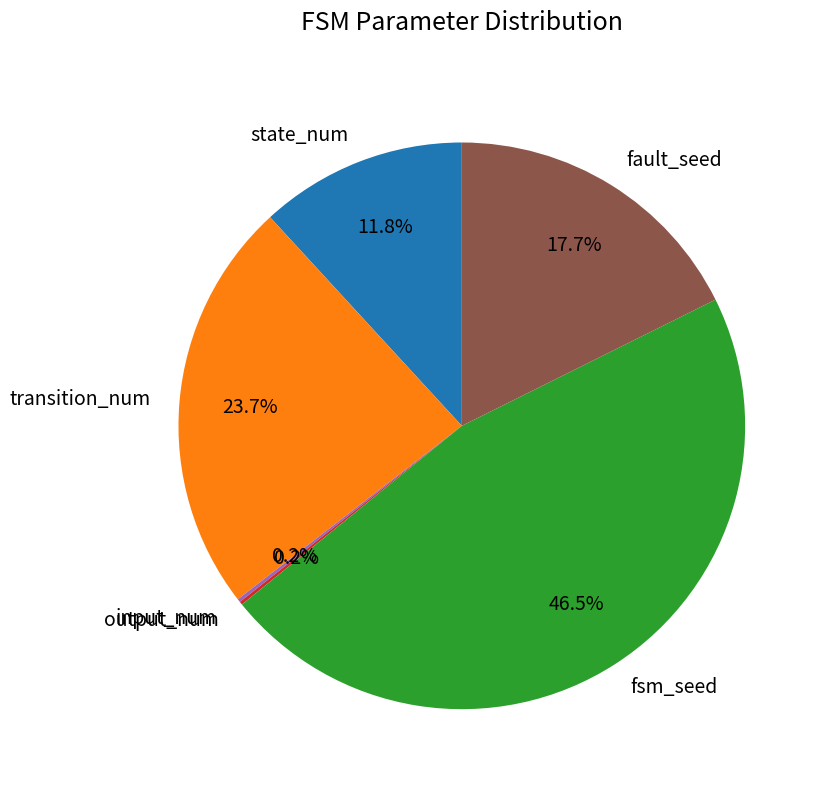

What percentage is NOT represented by transition_num?

76.3%